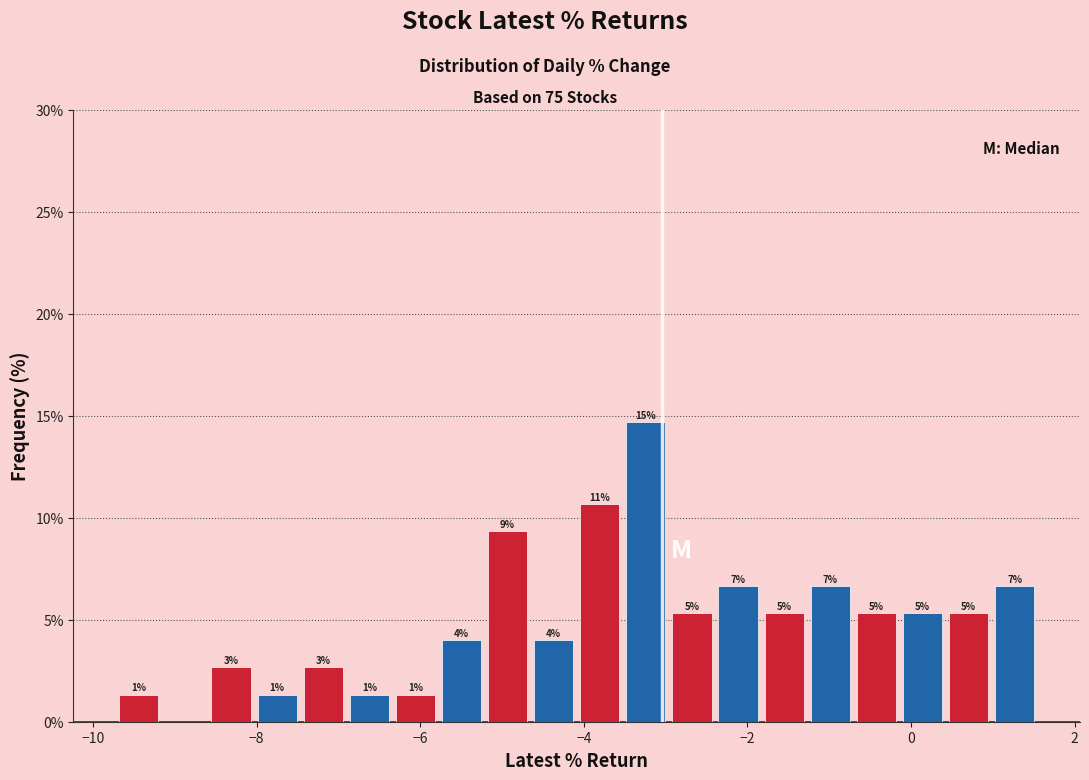

Read against the x-axis, roughly where is the centre of the tallest bar?

-3.2